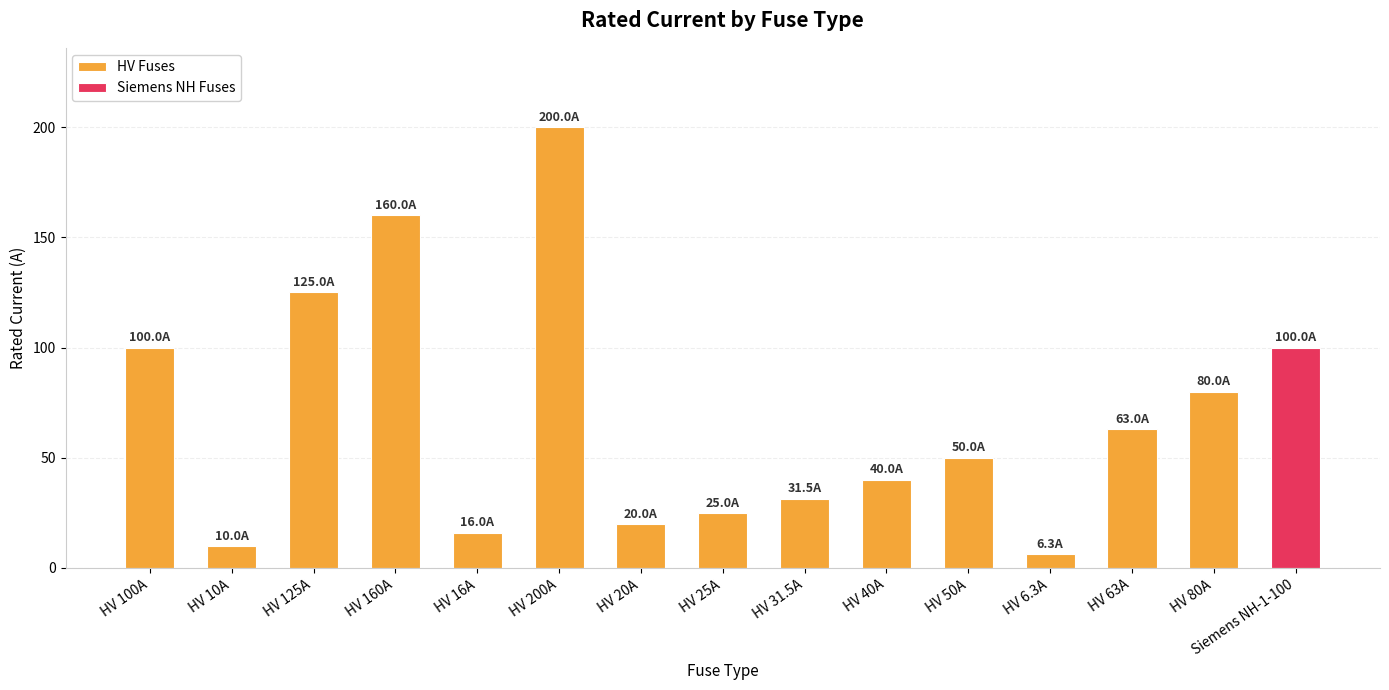

What is the sum of the values at HV 16A and HV 160A?

176.0